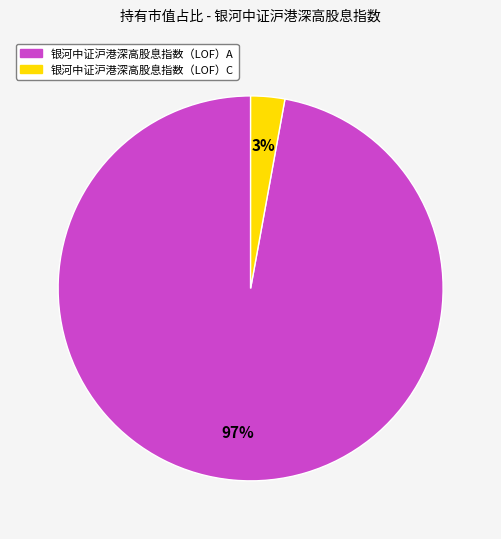

To the nearest percent, what is the average slice percentage?

50%